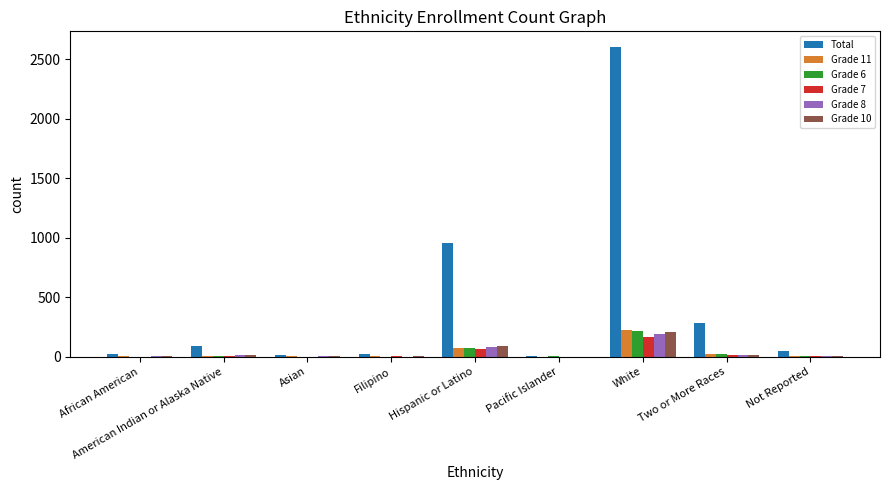

Between Hispanic or Latino and Not Reported, which series saw the biggest shift?

Total